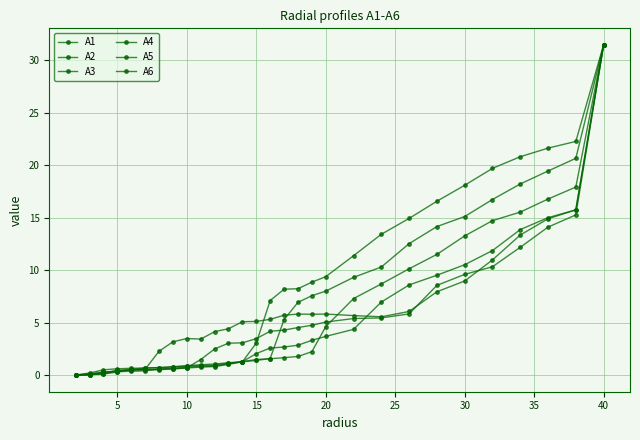

Is this an area chart (filled region under the line)?

No